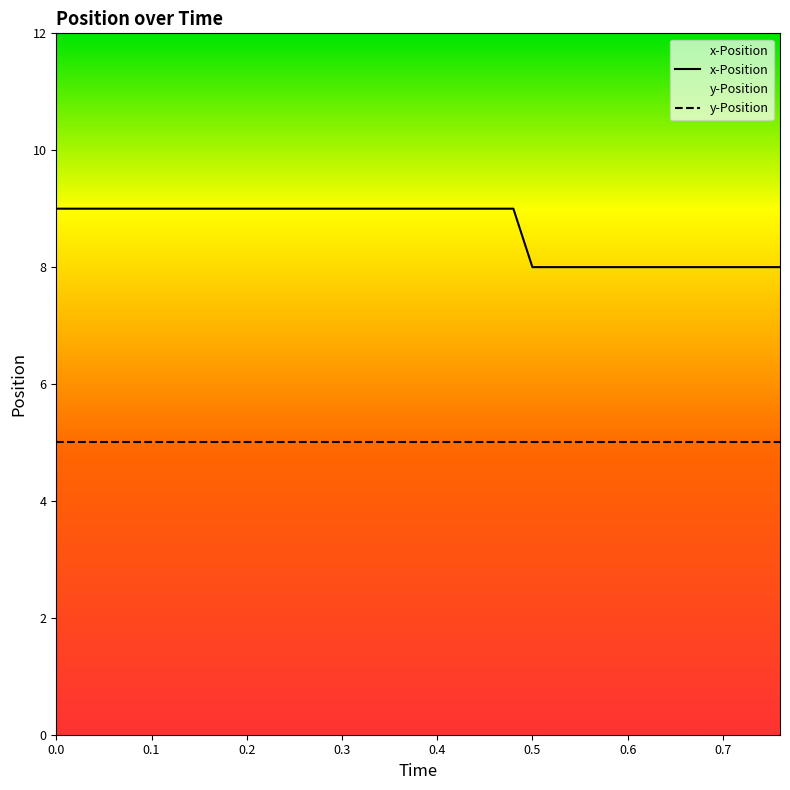

Which series has the widest spread of values?

x-Position